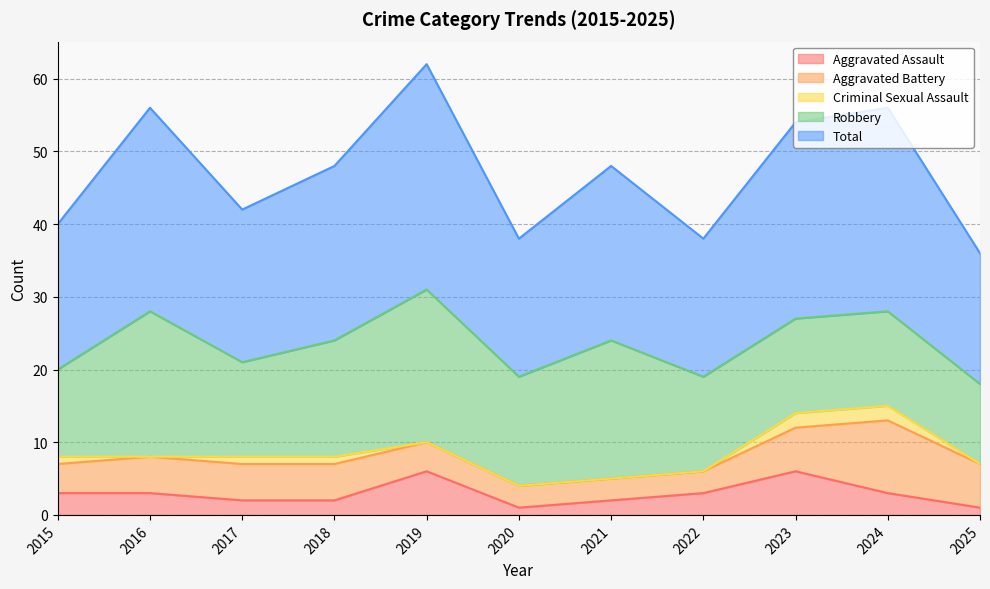

What is the difference between the maximum and second lowest values in the Aggravated Battery series?

7